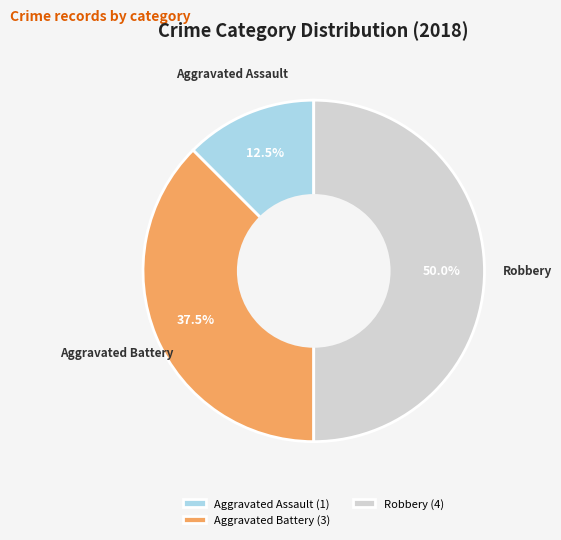

What is the largest slice in the pie chart?

Robbery (4)